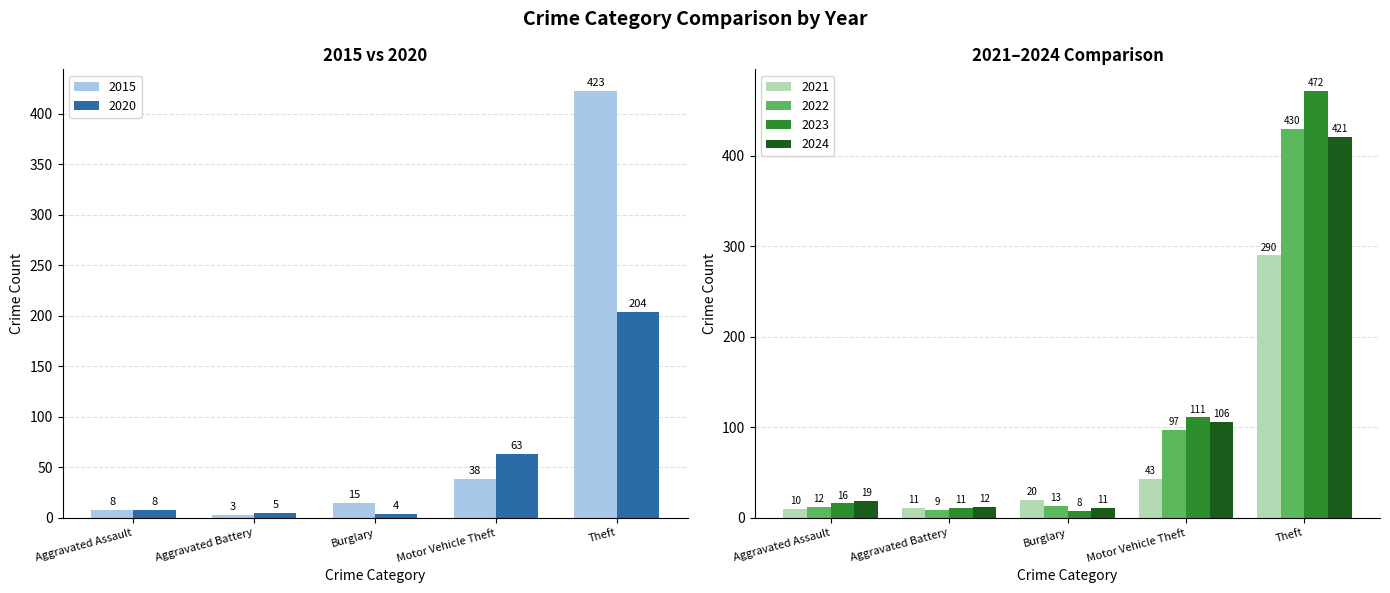

How many values in the 2015 series are below 15?

2